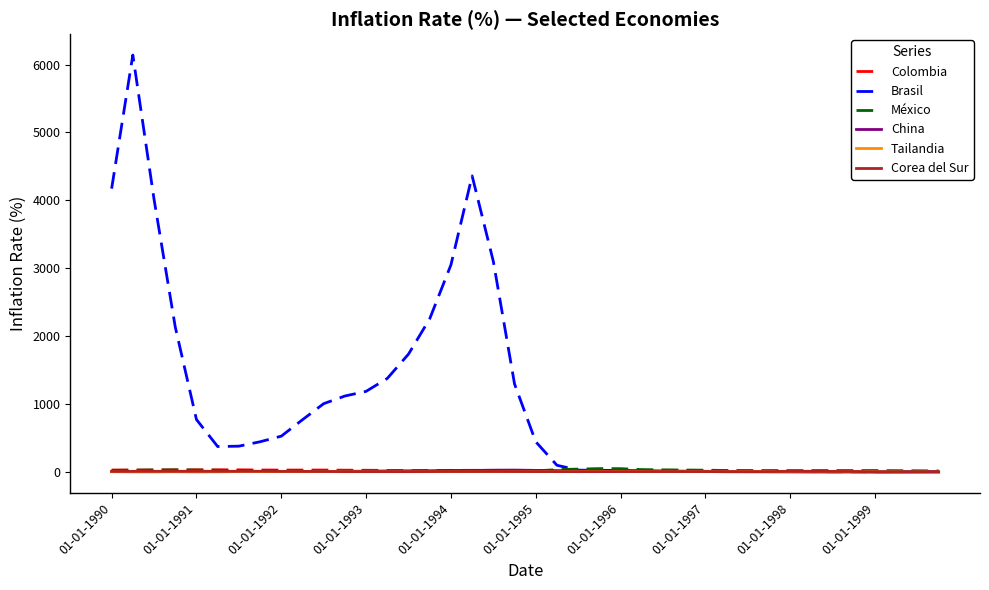

What are all the series names shown in the legend?

Colombia, Brasil, México, China, Tailandia, Corea del Sur